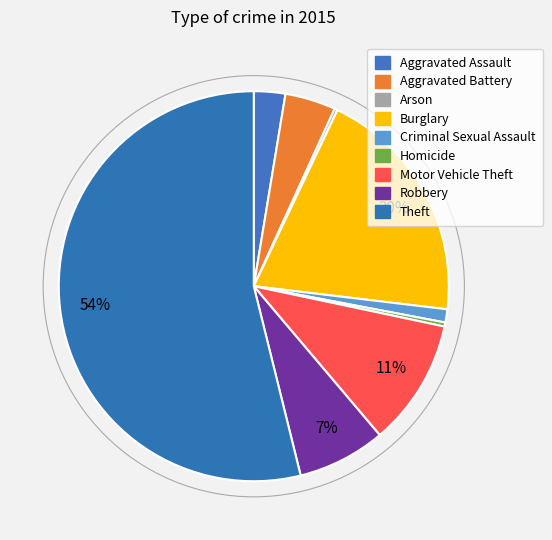

How many segments does this pie chart have?

9